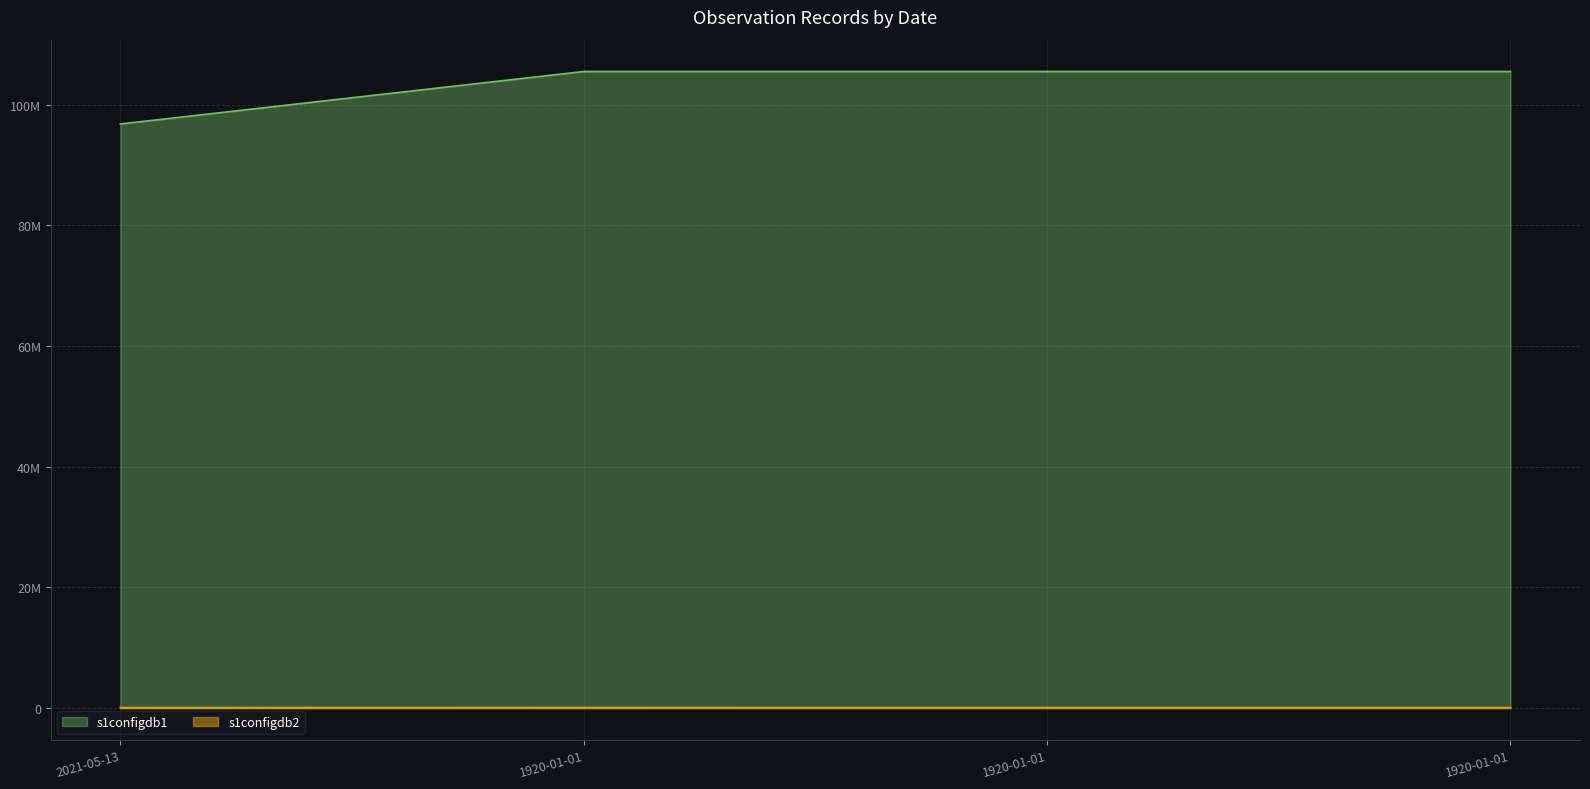

What are all the series names shown in the legend?

s1configdb1, s1configdb2